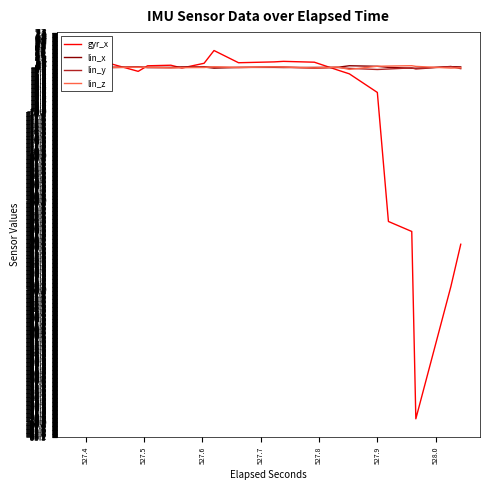

How many values in the gyr_x series are below 0?

20